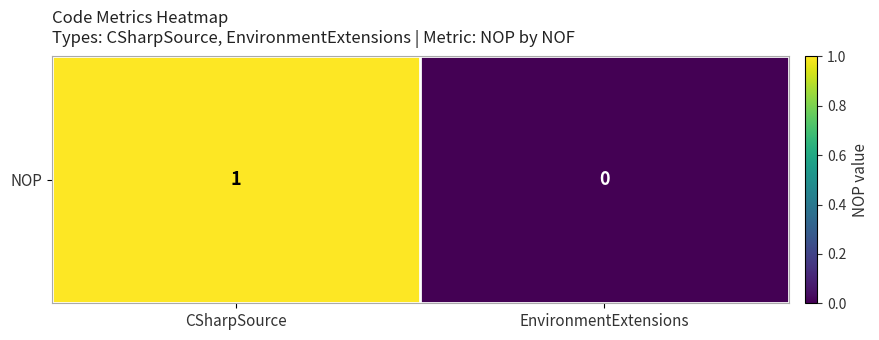

The value at EnvironmentExtensions is 0. True or false?

True